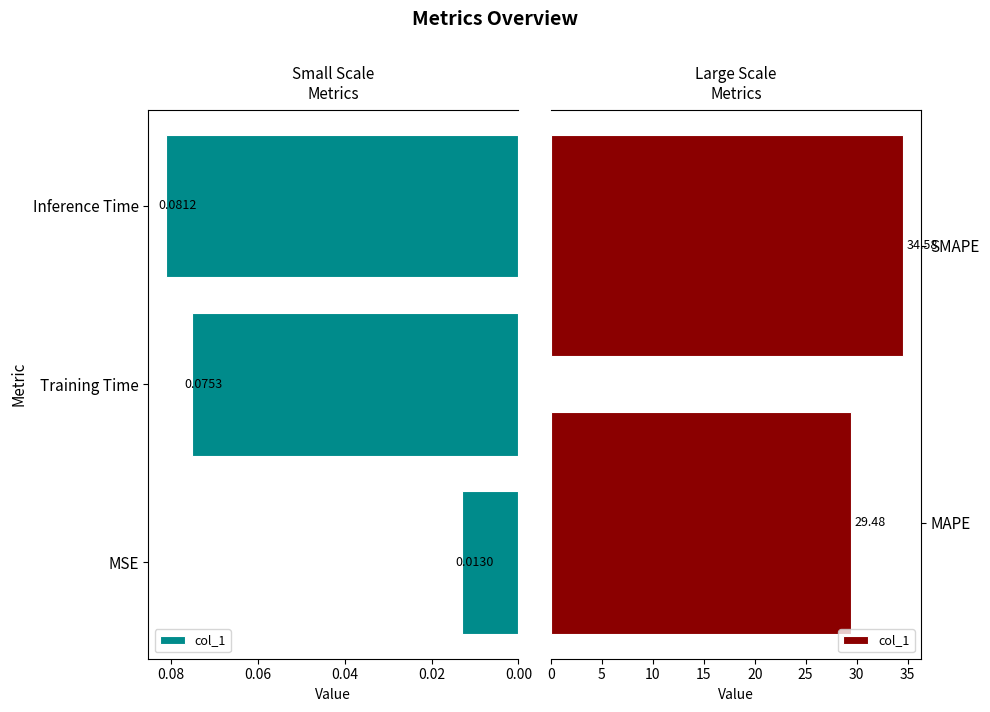

What is the value of the 1st bar from the left?

29.5